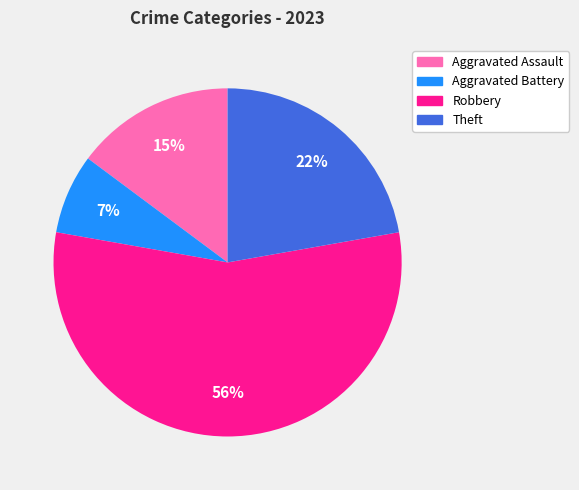

Which has a higher value, Robbery or Aggravated Battery?

Robbery